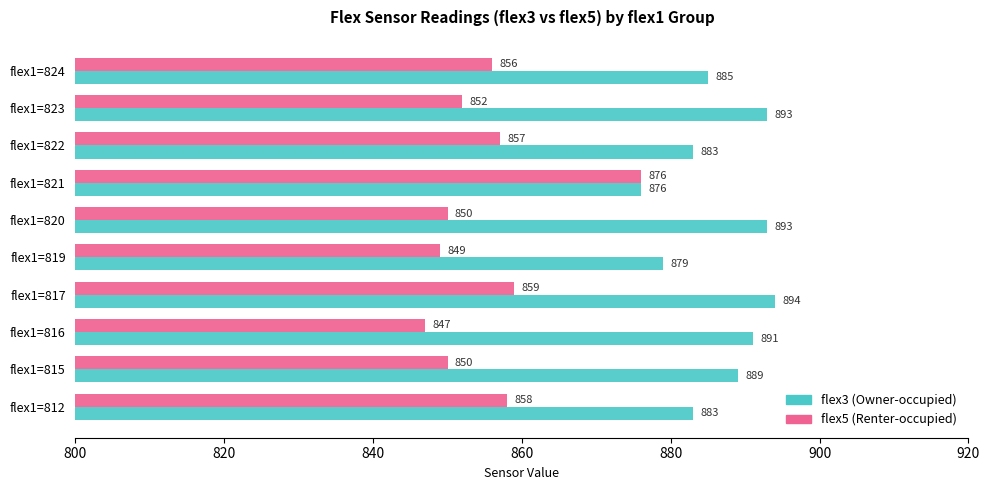

At flex1=817, list the series in order from smallest to largest.

flex5 (Renter-occupied), flex3 (Owner-occupied)